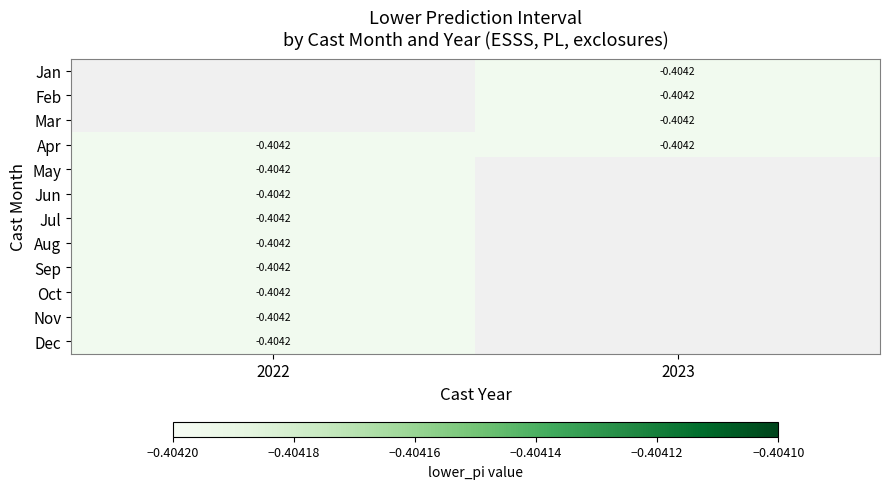

Which category has the highest value in the Aug series?

2022